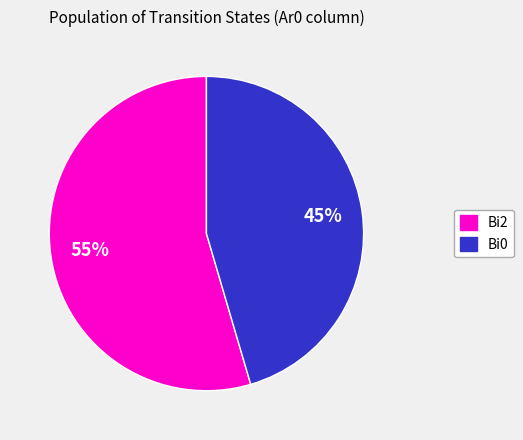

Does any single category account for the majority?

Yes